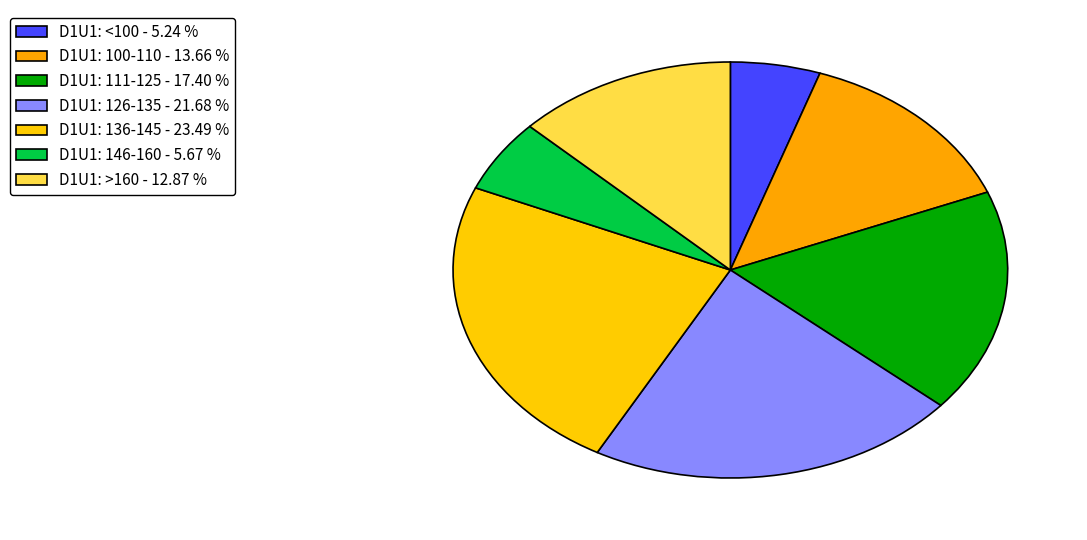

How many segments does this pie chart have?

7